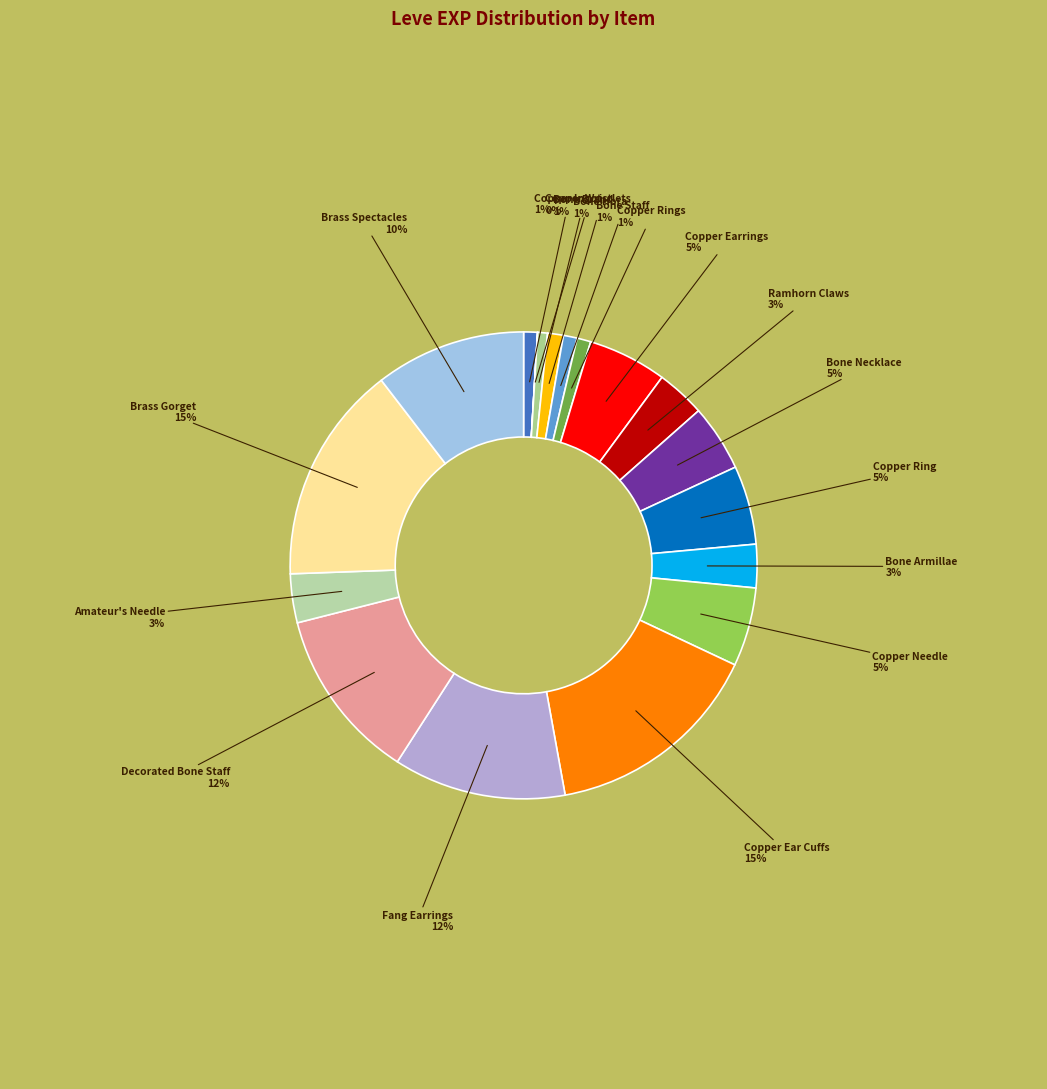

Which slice is the smallest?

Copper Wristlets